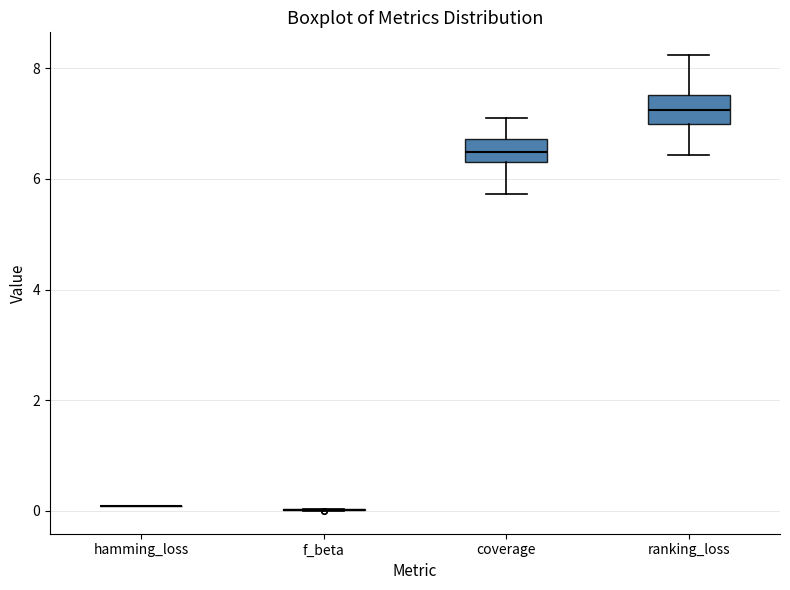

Reading left to right, transcribe this box plot: for each box, give where its median line is, the range the box spans, and where its two whiskers end, as read against the y-axis. The values are not printed on the chart, so give them approximately, as read against the axis.

hamming_loss: box collapsed to a line at 0.0, whiskers 0.0 to 0.0
f_beta: box collapsed to a line at 0.0, whiskers 0.0 to 0.0
coverage: median 6.4, box 6.2 to 6.8, whiskers 5.8 to 7.0
ranking_loss: median 7.2, box 7.0 to 7.6, whiskers 6.4 to 8.2